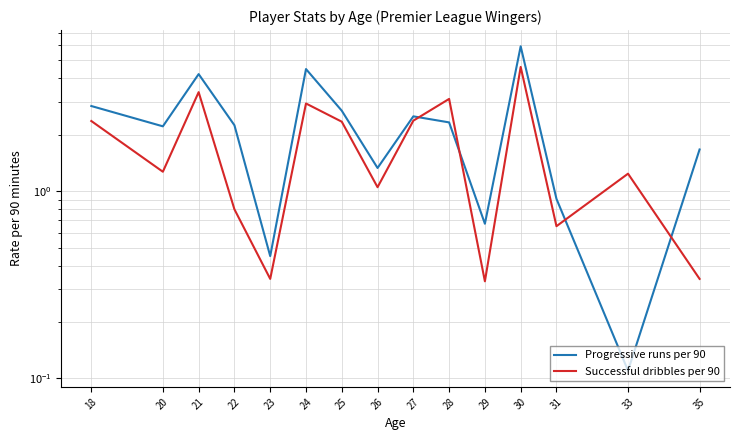

The value of Successful dribbles per 90 at 28 is 3.1. True or false?

True